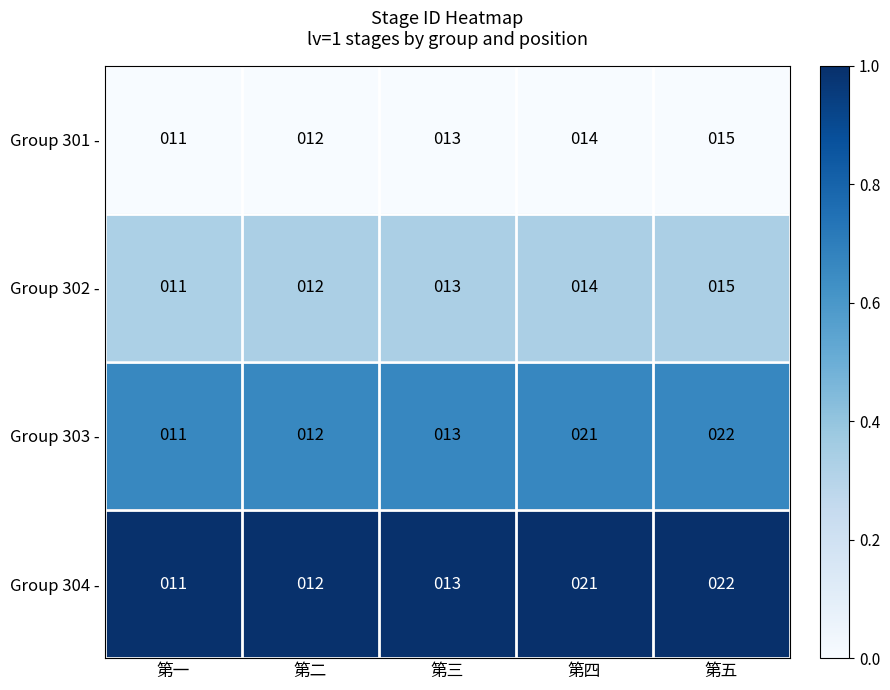

What value does the Group 303 - series have at 第一, to the nearest 10?

10